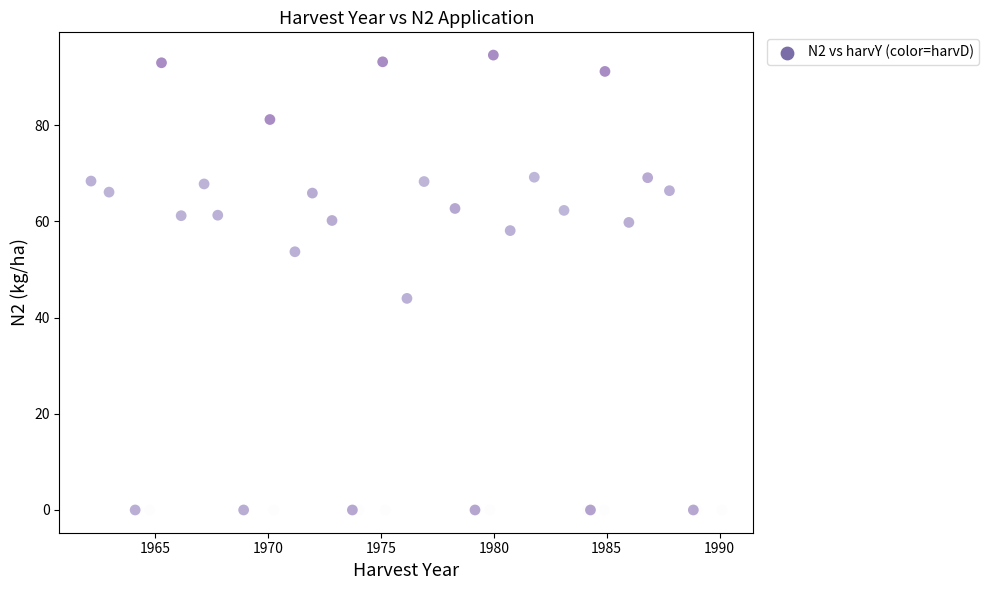

What Y value in the scatter plot is closest to 47?

44.0